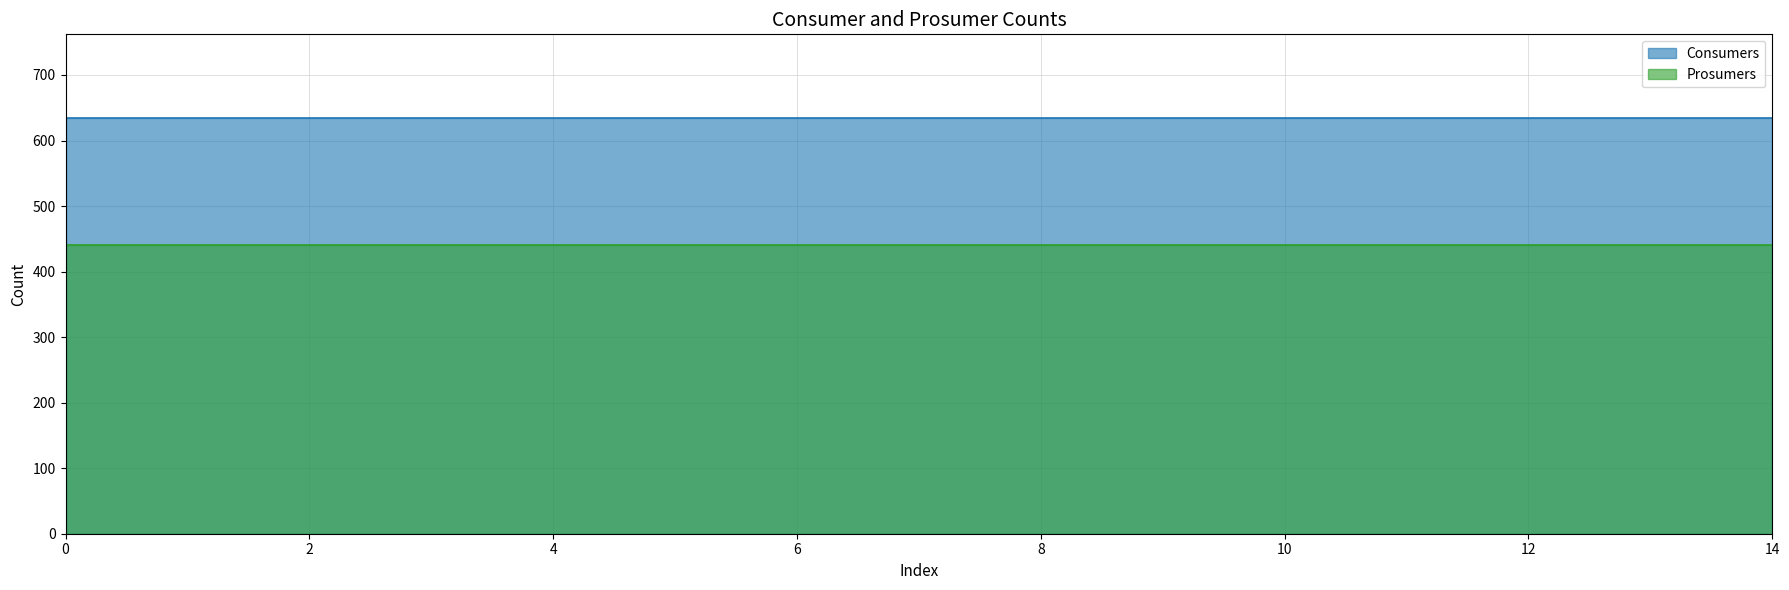

What is the value of the Prosumers point at the 3rd from the left?

440